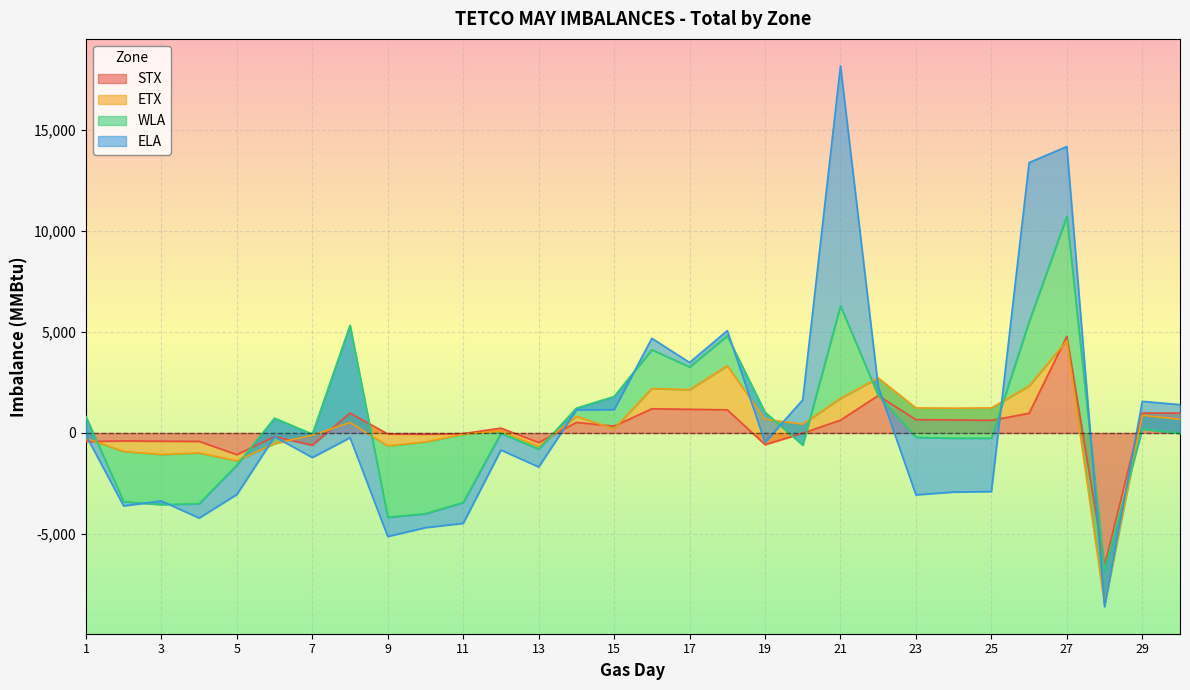

What is the lowest value of the STX series?

-6567